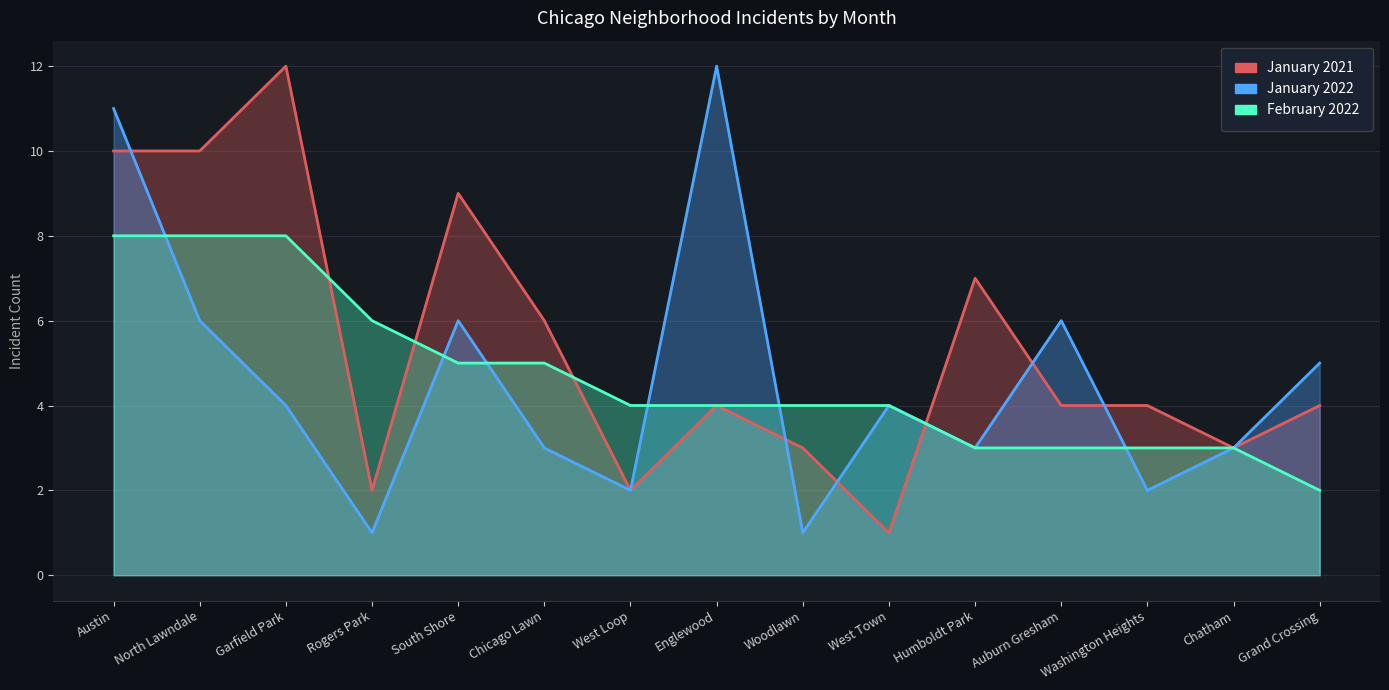

Which series changed the most between Rogers Park and Washington Heights?

February 2022